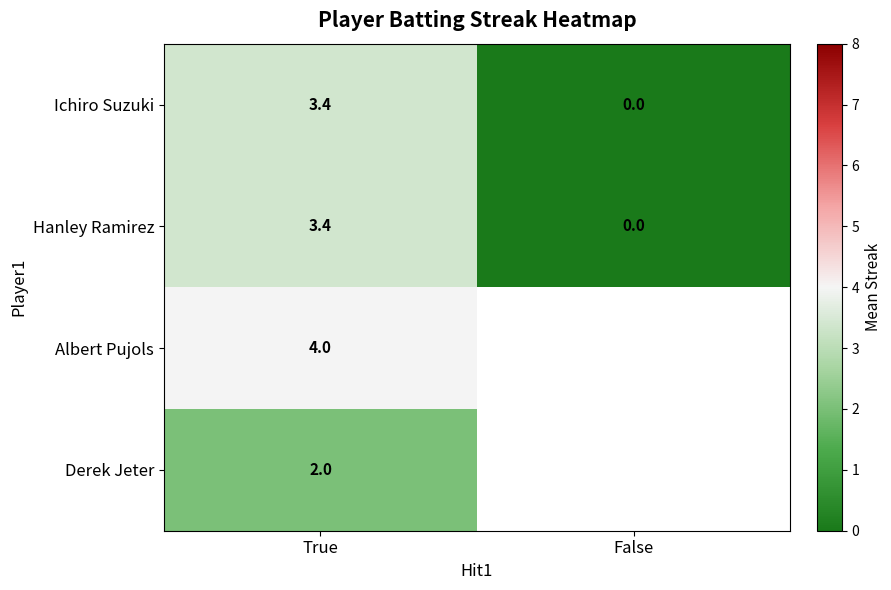

Which category has the highest value in the Ichiro Suzuki series?

True